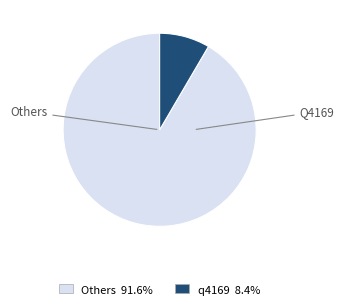

Is there a majority slice in this chart?

Yes